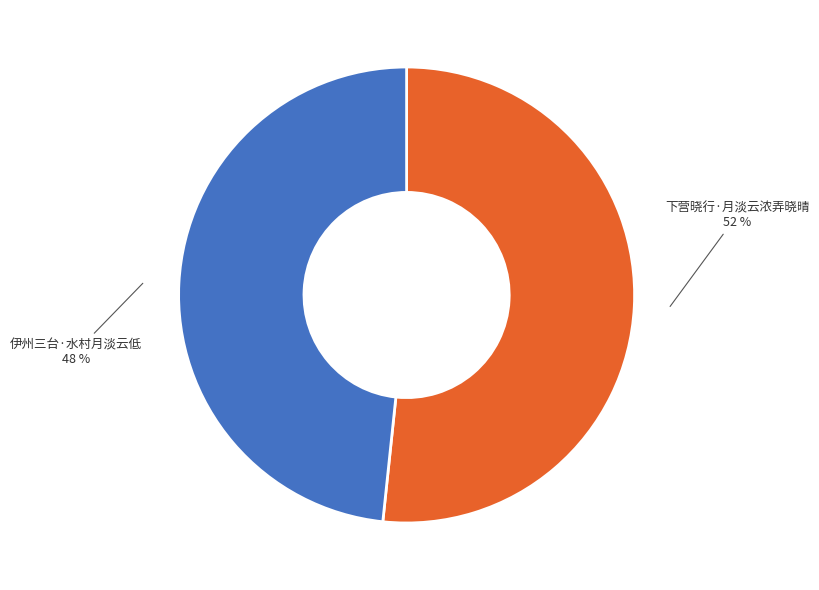

To the nearest percent, what percentage of the pie is 下营晓行·月淡云浓弄晓晴?

52%